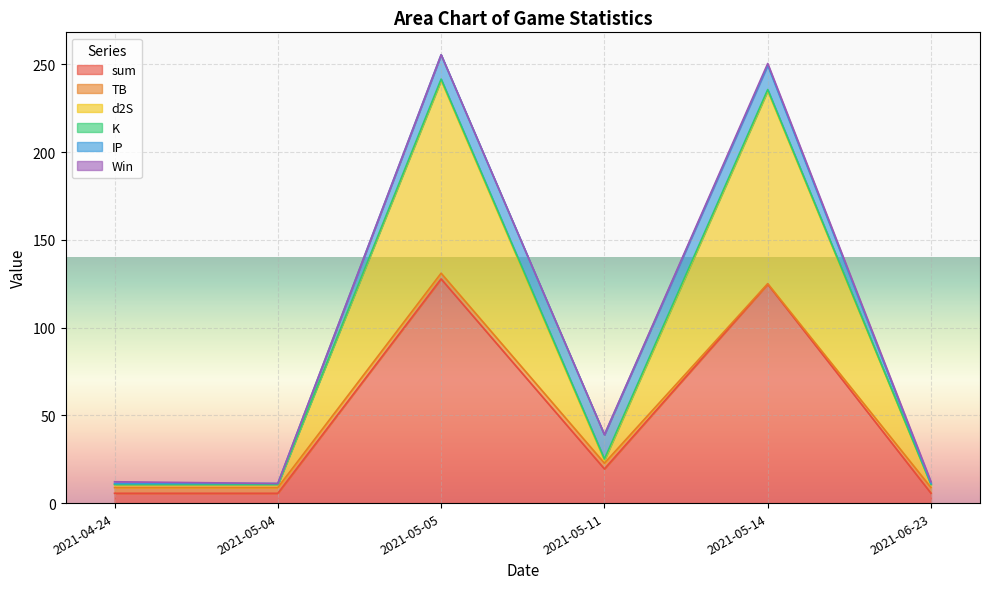

At which label is sum closest to 66?

2021-05-11